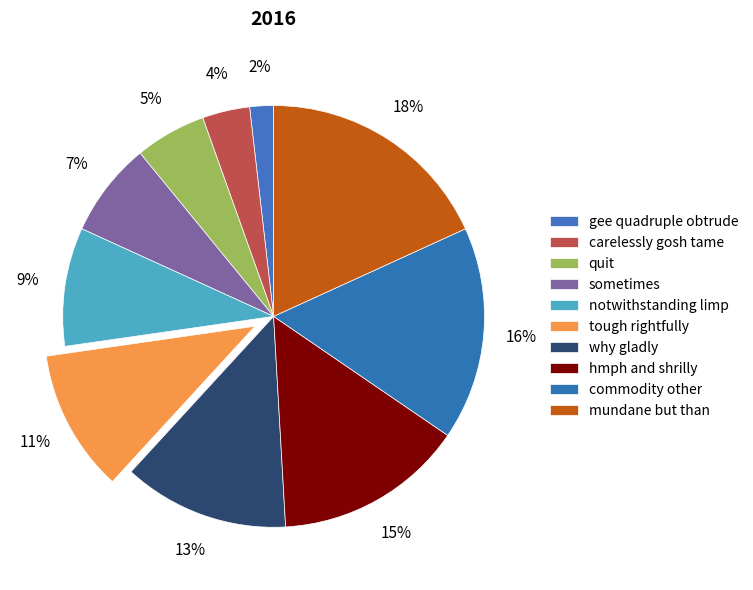

What is the smallest slice in the pie chart?

gee quadruple obtrude